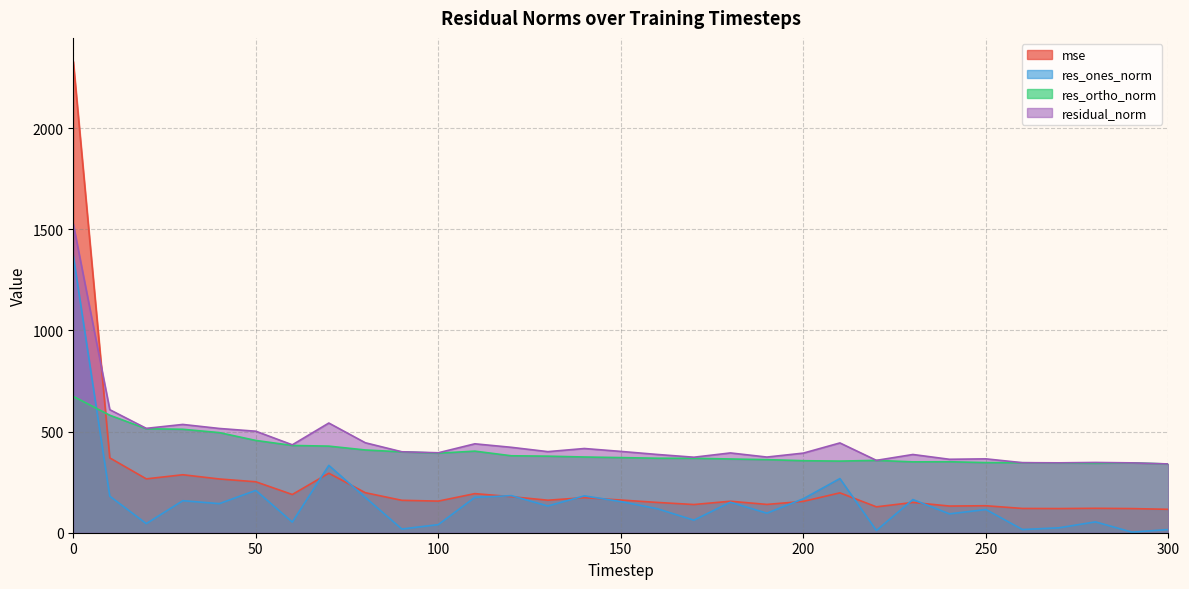

Is it true that residual_norm equals 265.7 at 70?

False